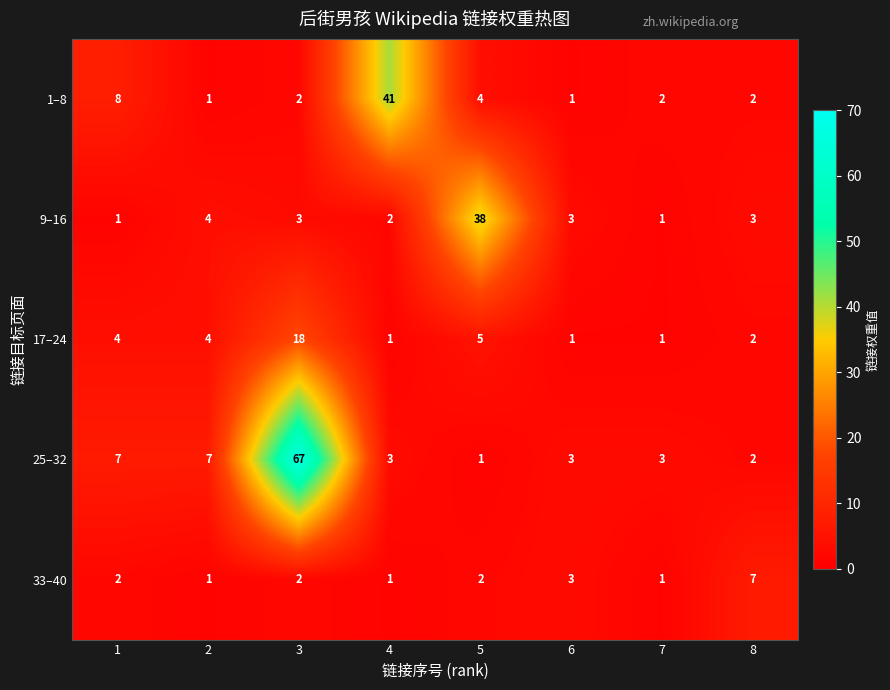

How many series are shown in this chart?

5